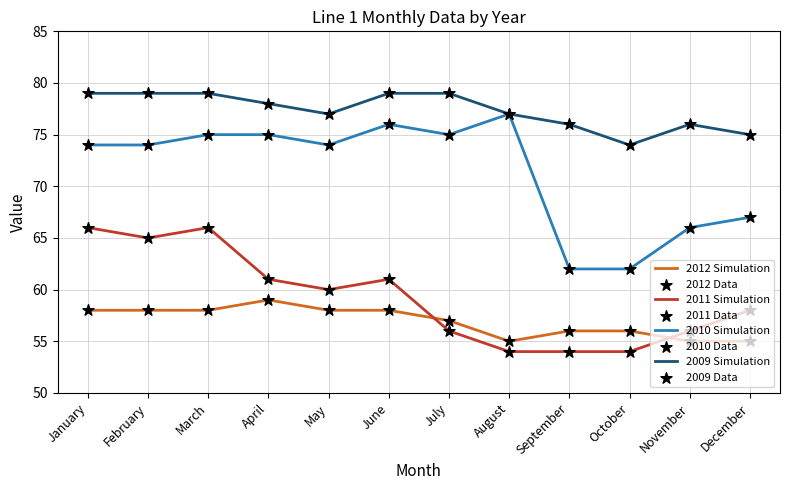

At how many categories does at least one series exceed 73?

12